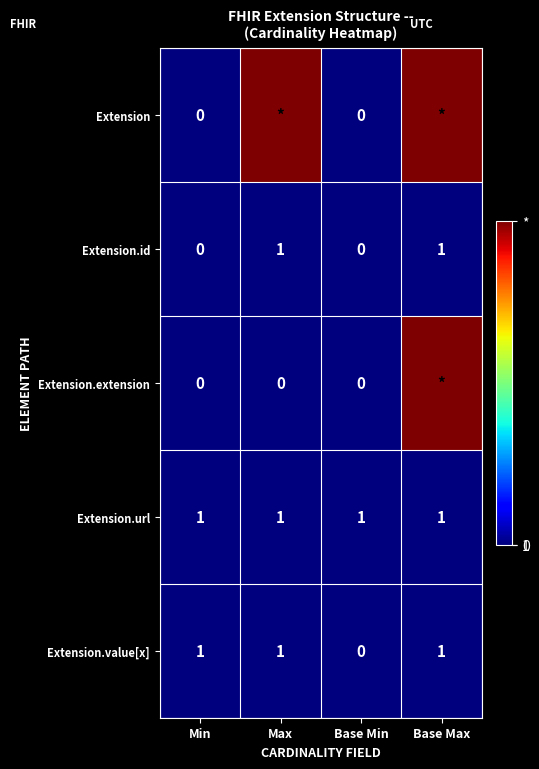

At how many categories does at least one series exceed 424?

2